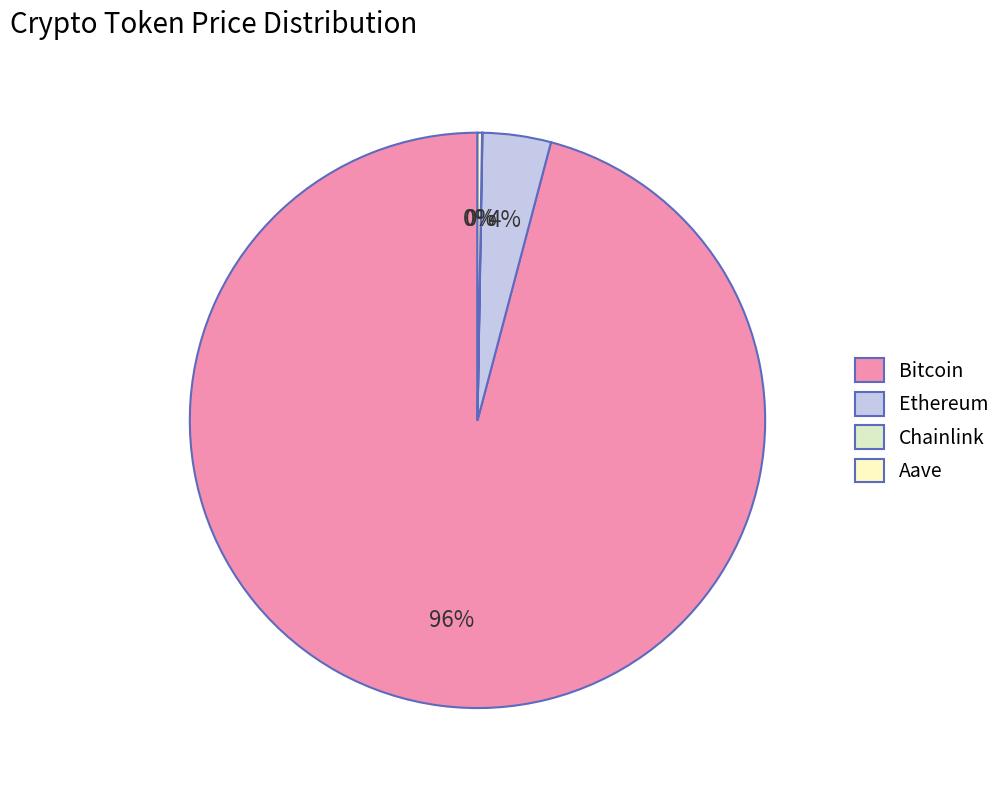

To the nearest percent, what is the combined percentage of Chainlink and Ethereum?

4%